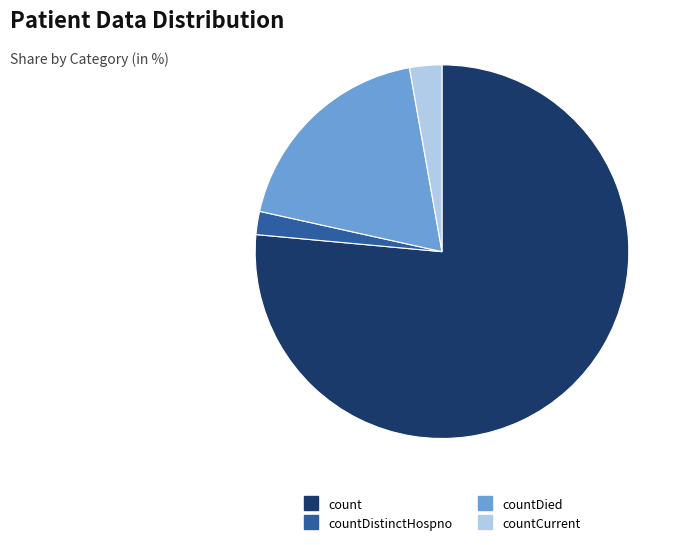

Count the number of slices in the pie.

4